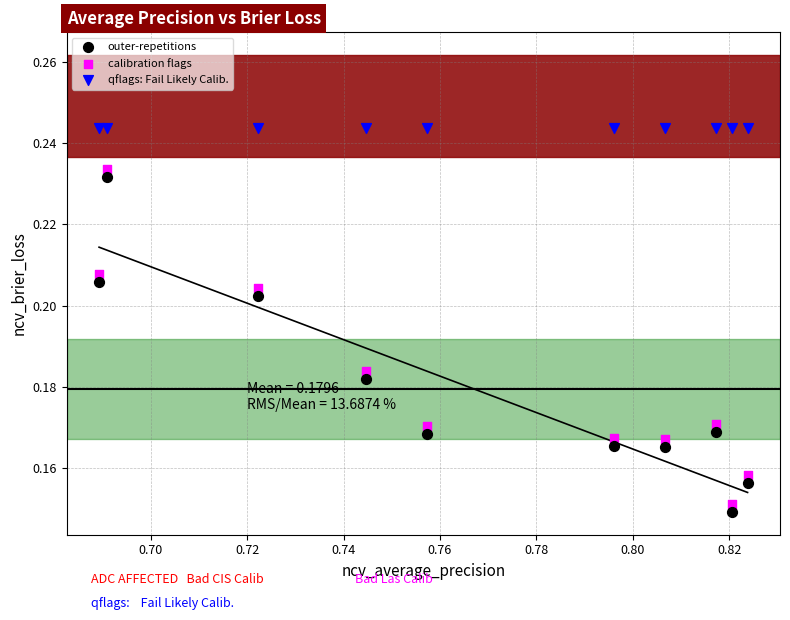

Which series reaches the maximum Y coordinate?

qflags: Fail Likely Calib.